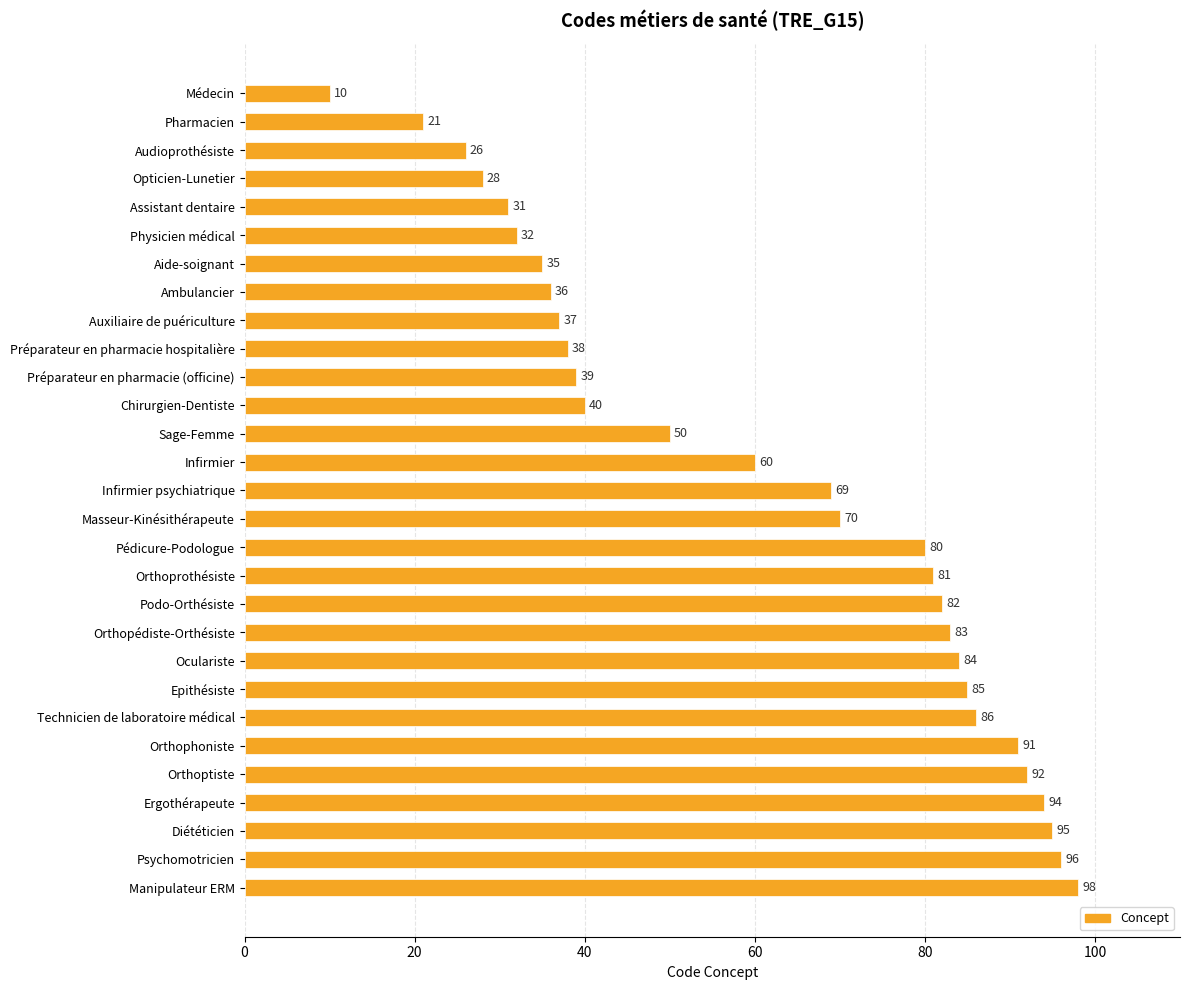

The chart shows a value of 25 at Orthoptiste. True or false?

False